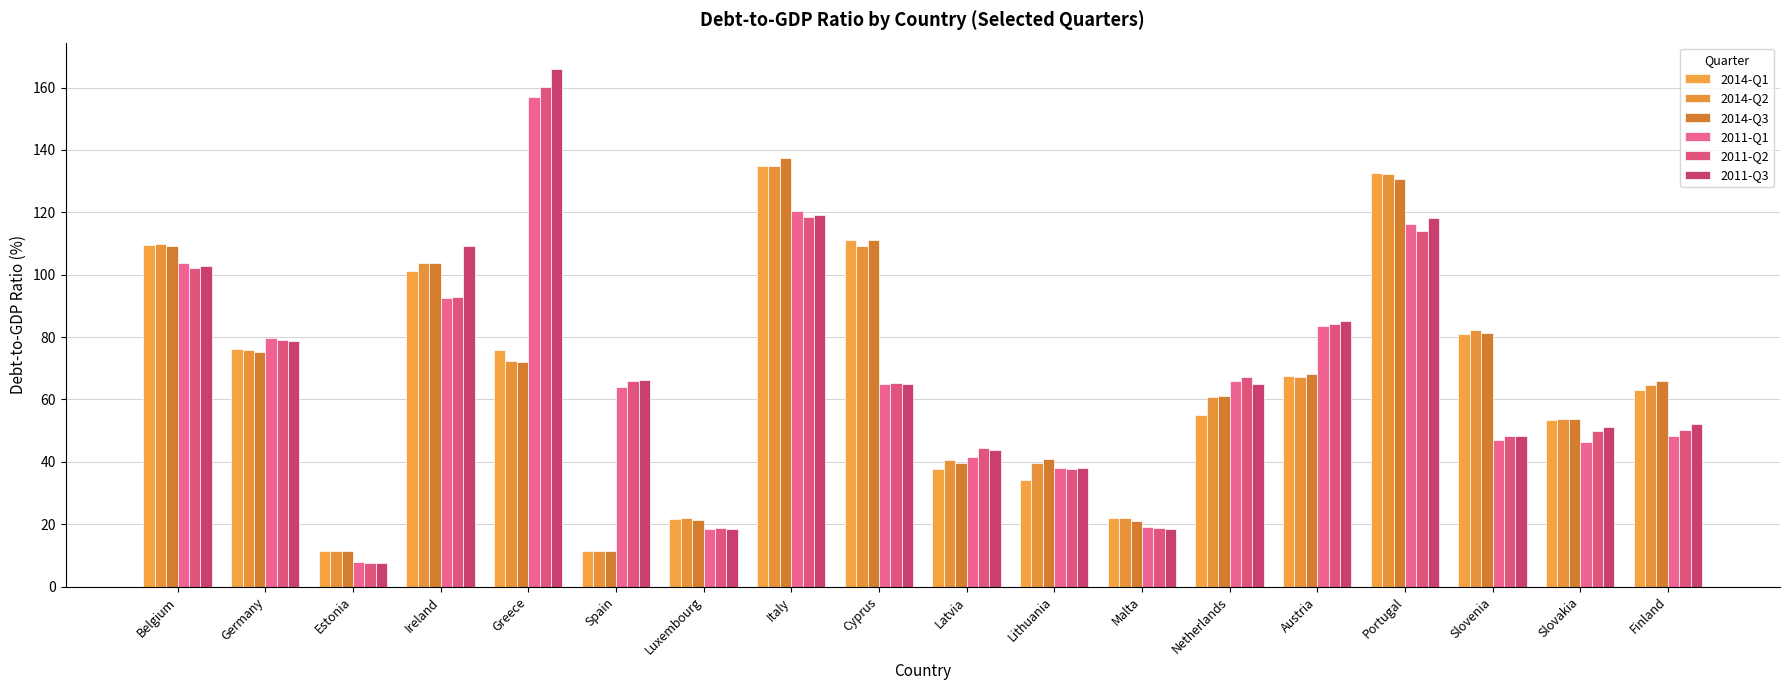

What is the minimum value shown in the chart?

7.5